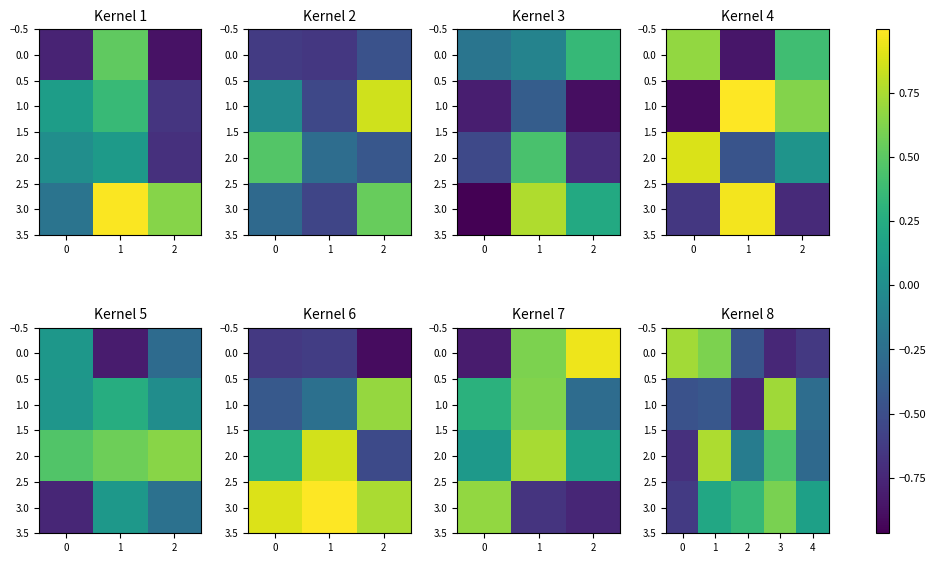

What is the minimum value for 2.0?

-0.7